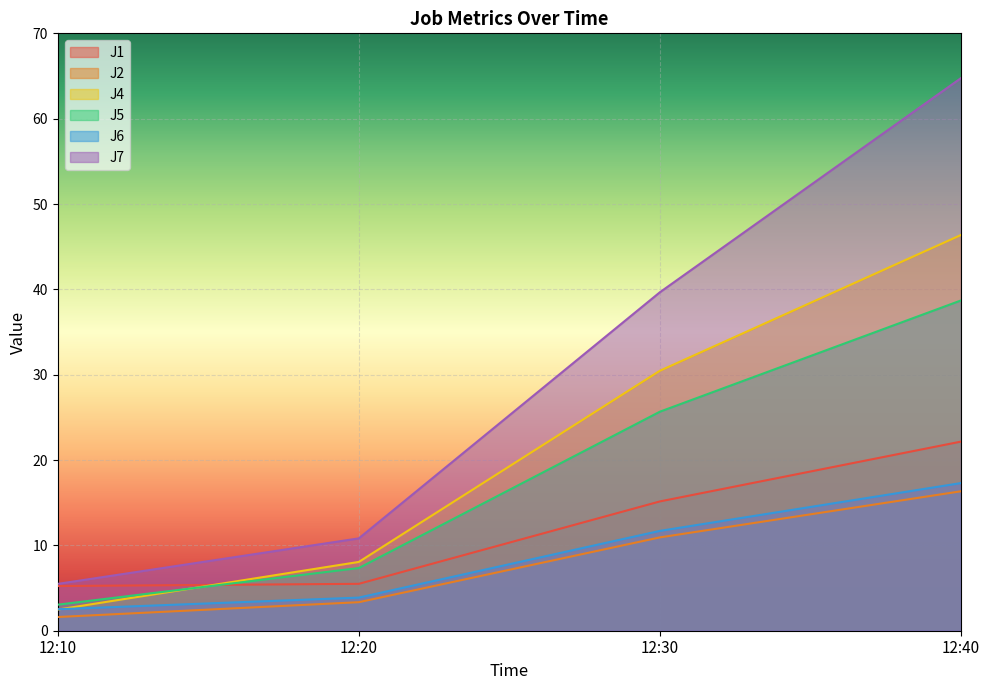

Reading left to right, what are all the values shown in this chart?

J1: 12:10=5.2	12:20=5.5	12:30=15.2	12:40=22.2
J2: 12:10=1.6	12:20=3.3	12:30=10.9	12:40=16.3
J4: 12:10=2.5	12:20=8.1	12:30=30.5	12:40=46.4
J5: 12:10=3.1	12:20=7.3	12:30=25.7	12:40=38.7
J6: 12:10=2.5	12:20=3.9	12:30=11.7	12:40=17.3
J7: 12:10=5.5	12:20=10.8	12:30=39.7	12:40=64.8